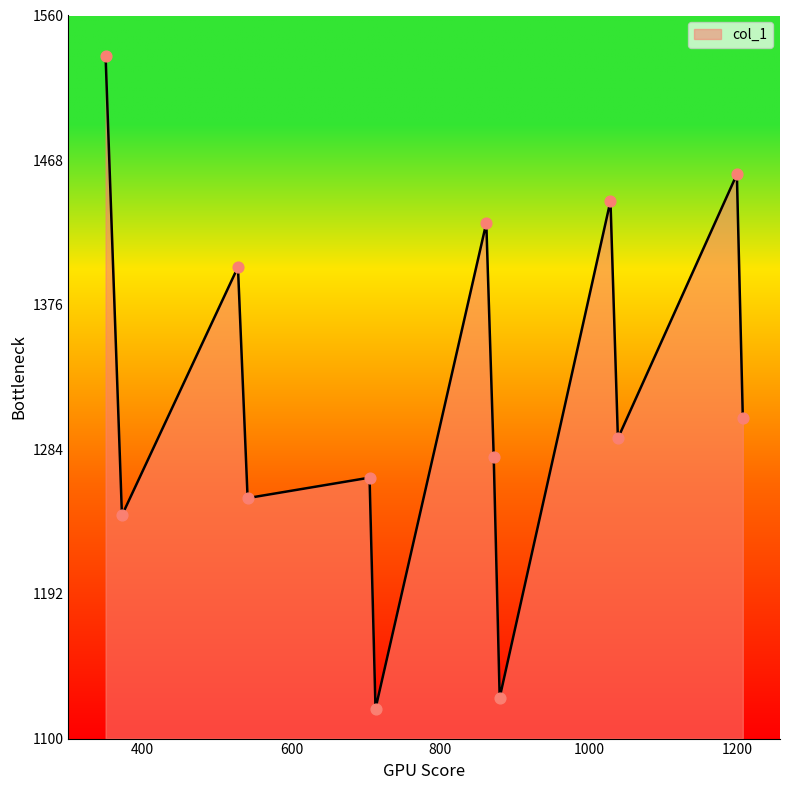

What is the greatest value displayed?

1534